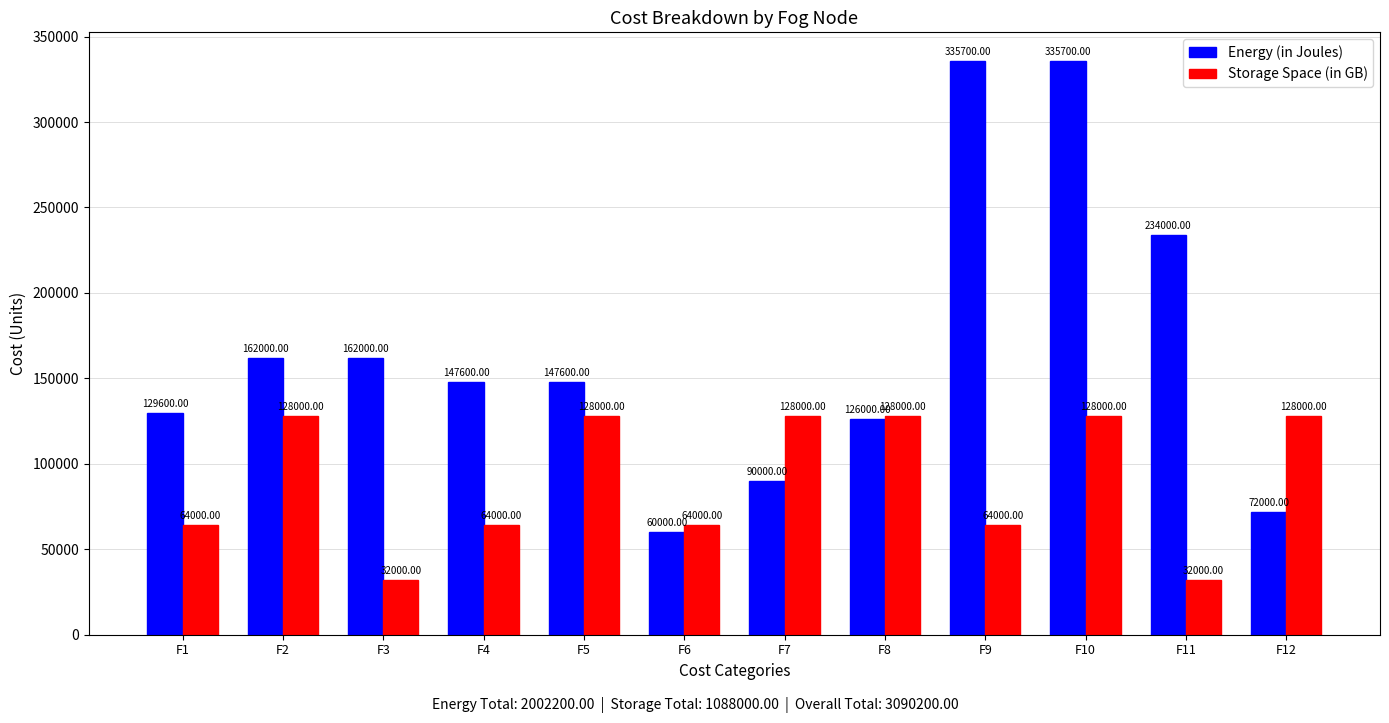

What are all the series names shown in the legend?

Energy (in Joules), Storage Space (in GB)